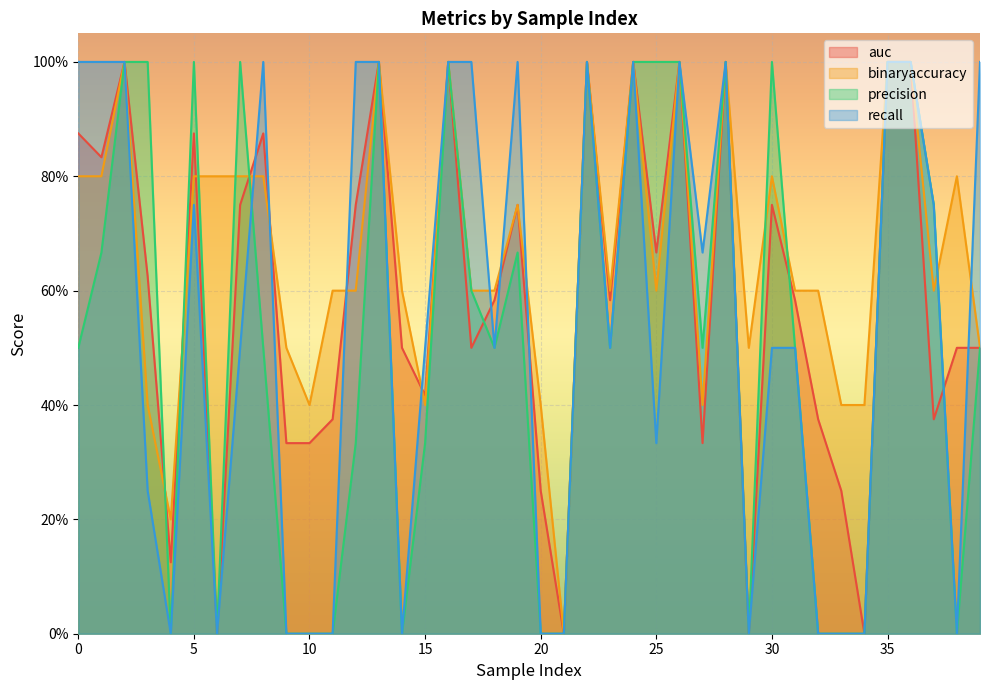

What are all the series names shown in the legend?

auc, binaryaccuracy, precision, recall